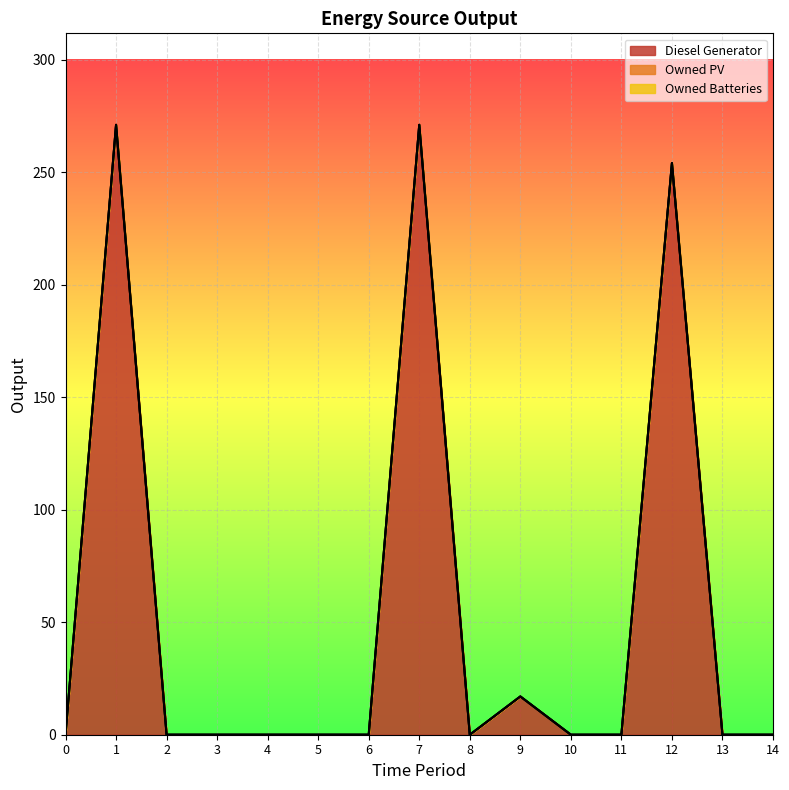

Which series has the largest total across all categories?

Diesel Generator